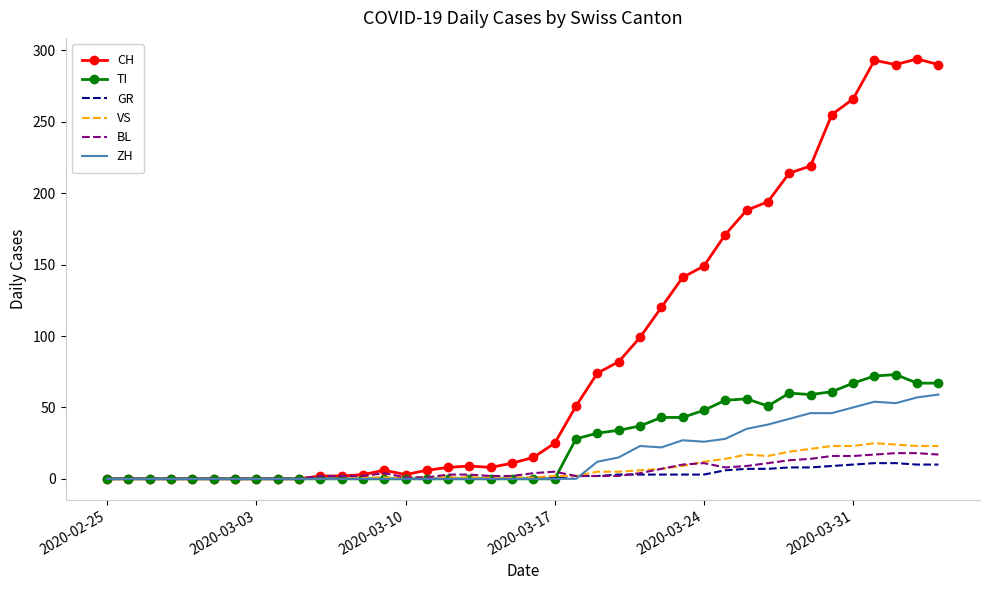

Which series has the largest total across all categories?

CH